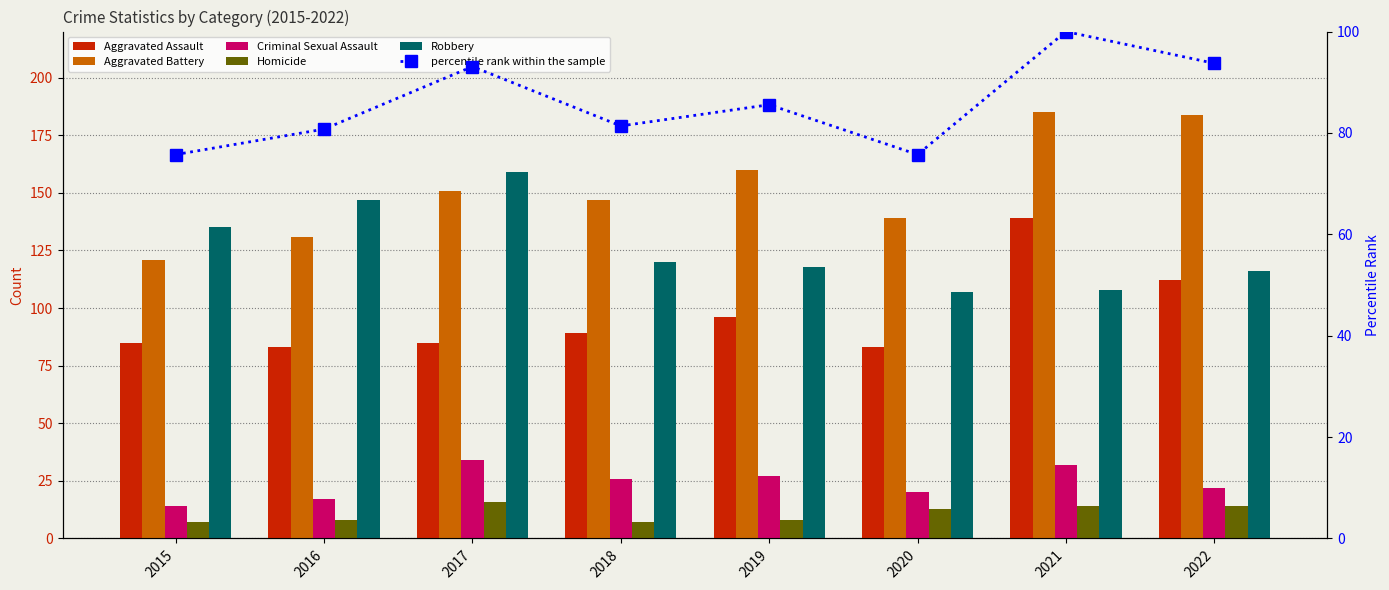

Is it true that Robbery equals 118.0 at 2019?

True